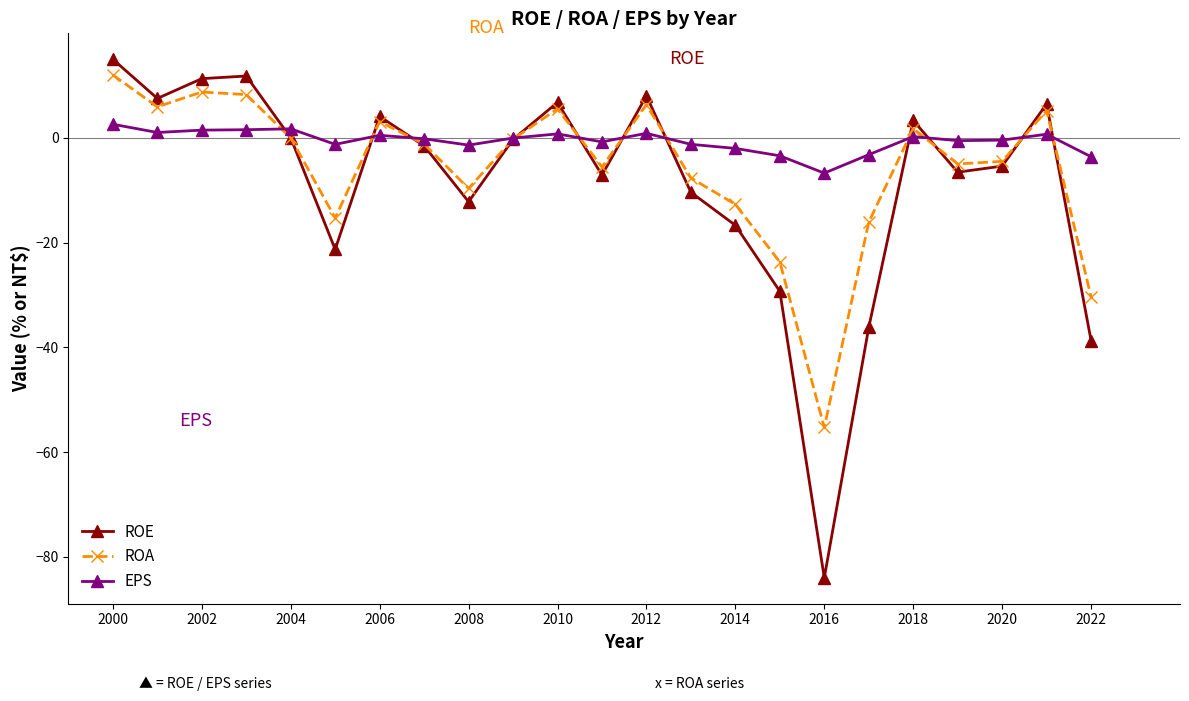

True or false: ROA has more than 0 points higher than both neighbors.

True